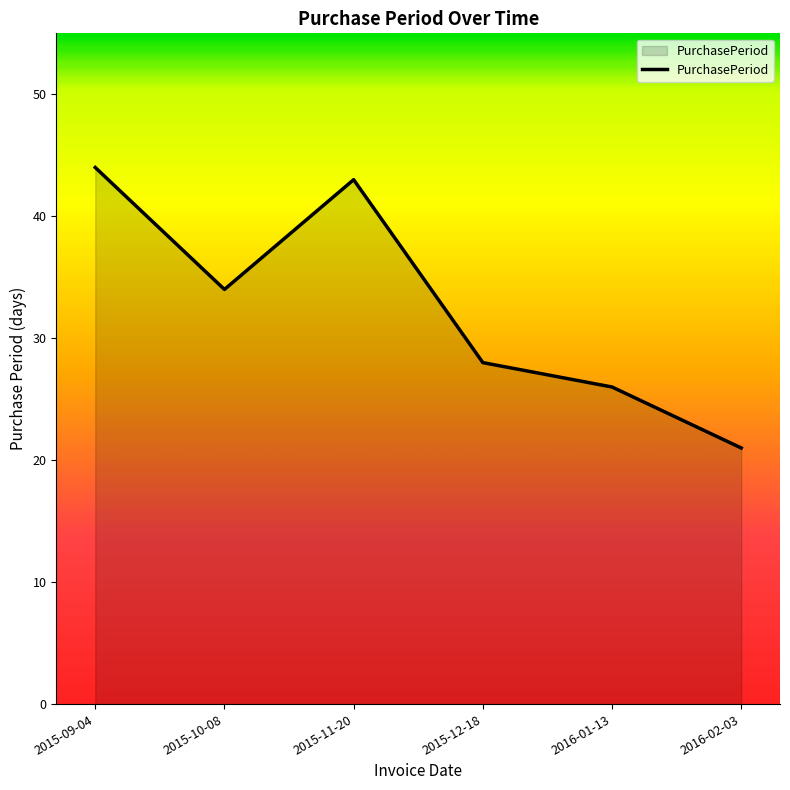

Count the number of categories in the chart.

6